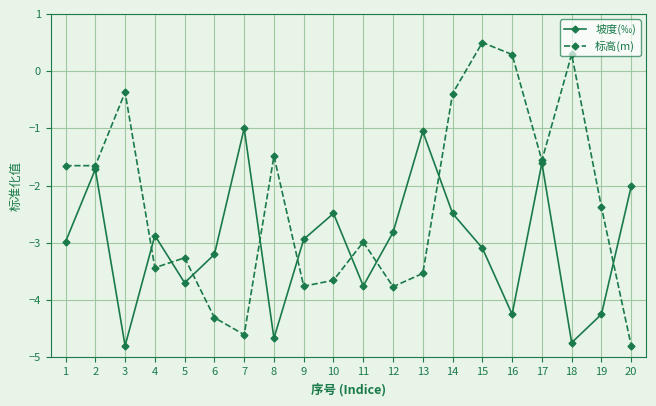

Which category has the lowest value in the 坡度(‰) series?

3